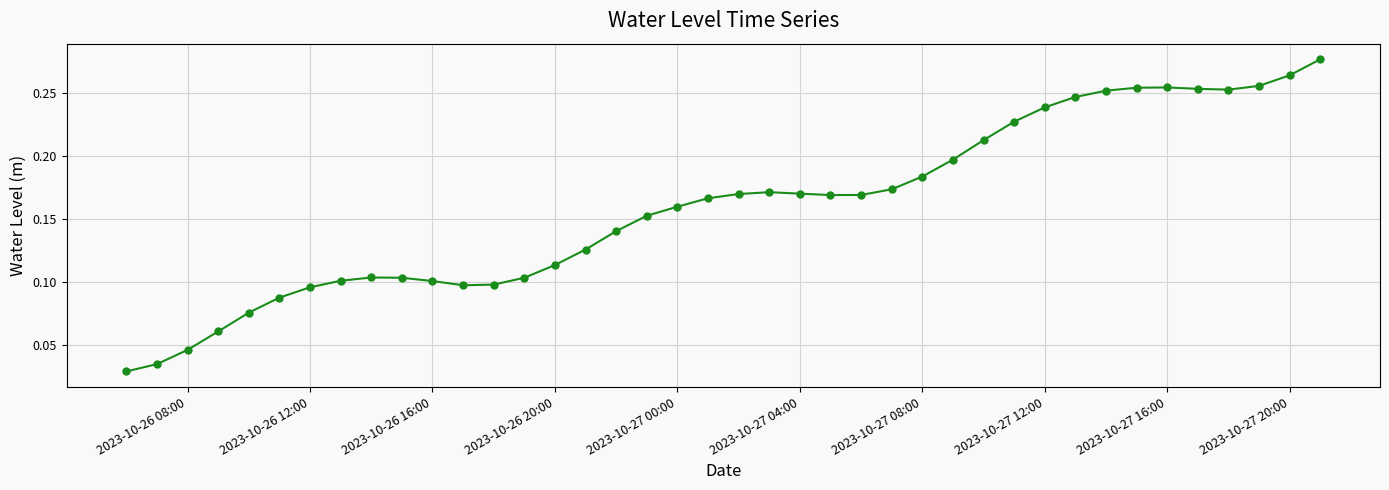

Count the values in the range 0 to 1.

40